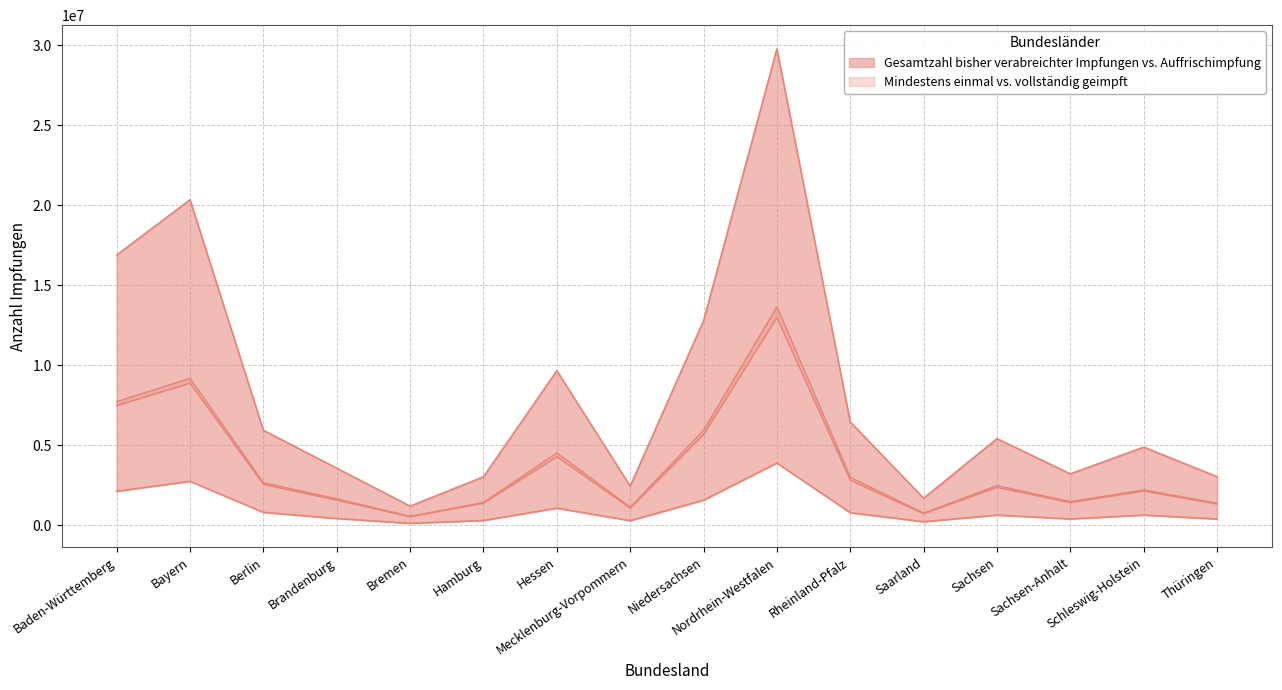

In Gesamtzahl mindestens einmal Geimpfter, how many points are higher than both neighbors (excluding endpoints)?

5